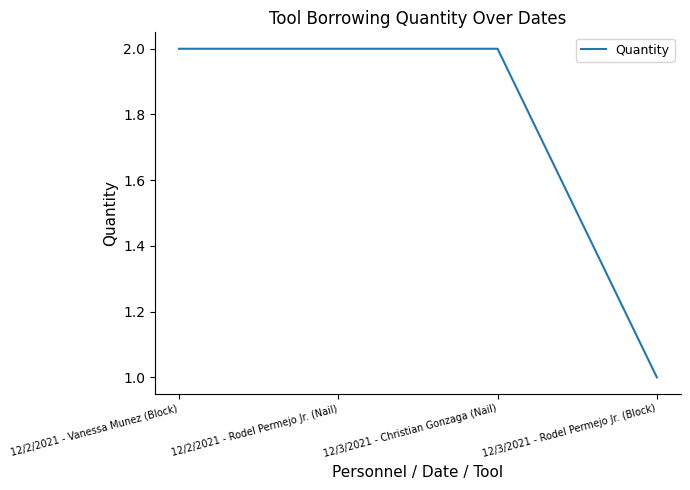

What is the difference between the maximum and minimum values?

1